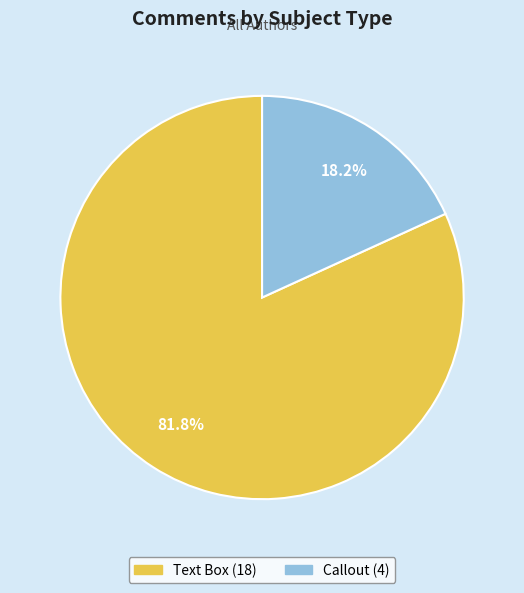

The Callout slice represents 32% of the pie. True or false?

False